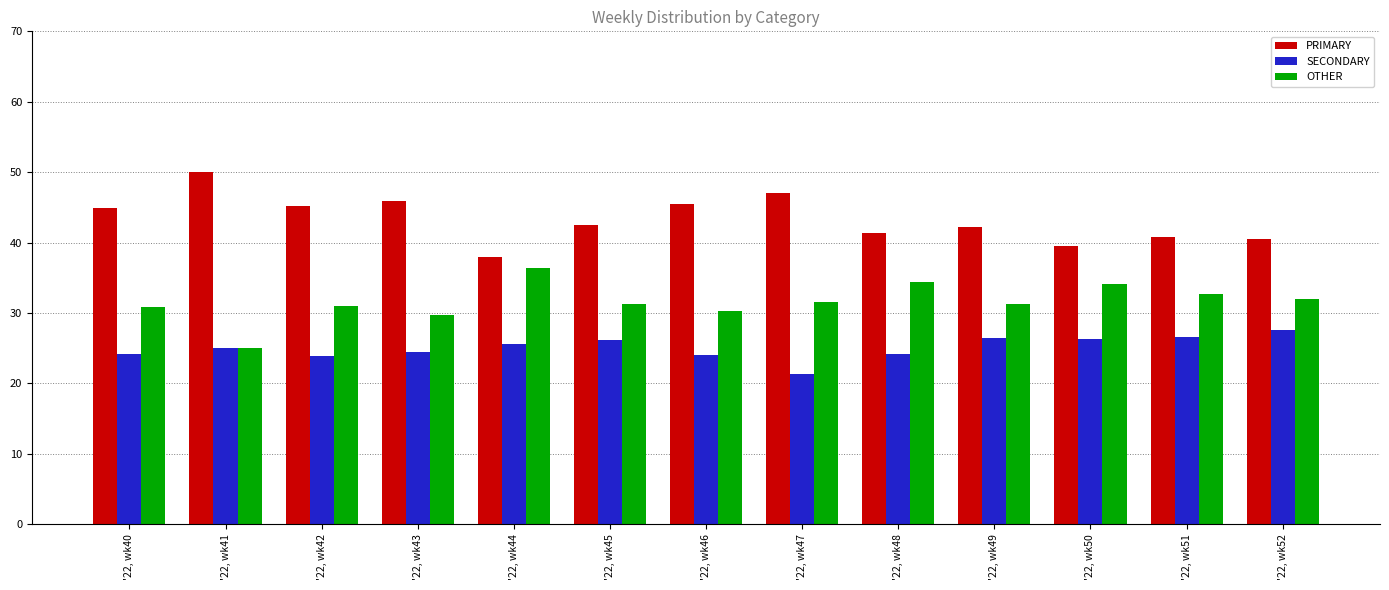

At which category does the chart reach its minimum across all series?

'22, wk47